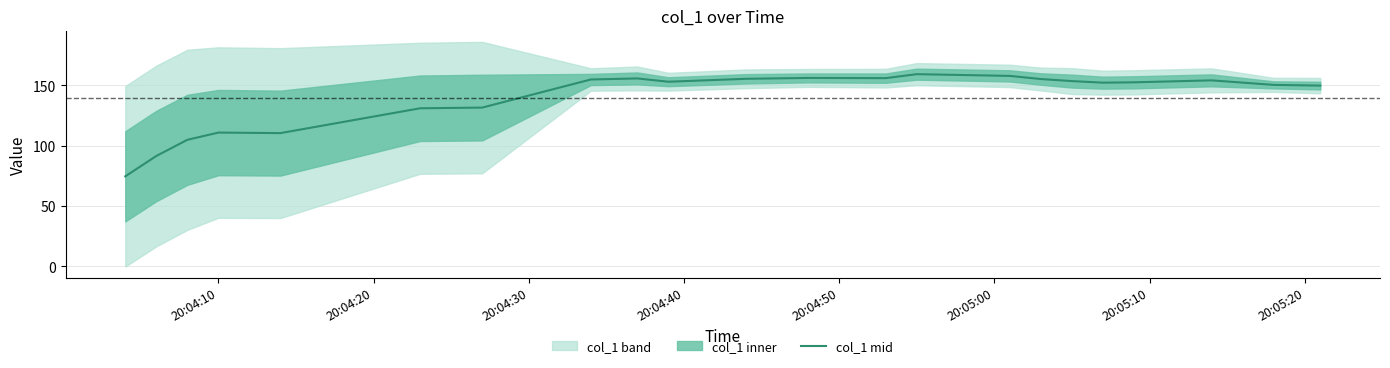

What is the lowest value of the col_1 mid series?

74.7